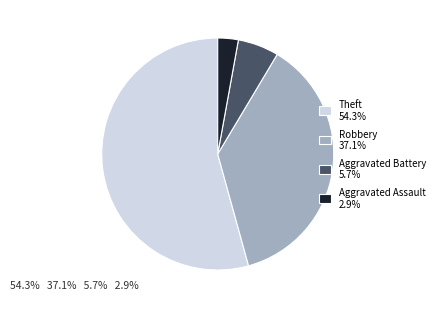

Combined, do Theft 54.3% and Robbery 37.1% account for over 50%?

Yes